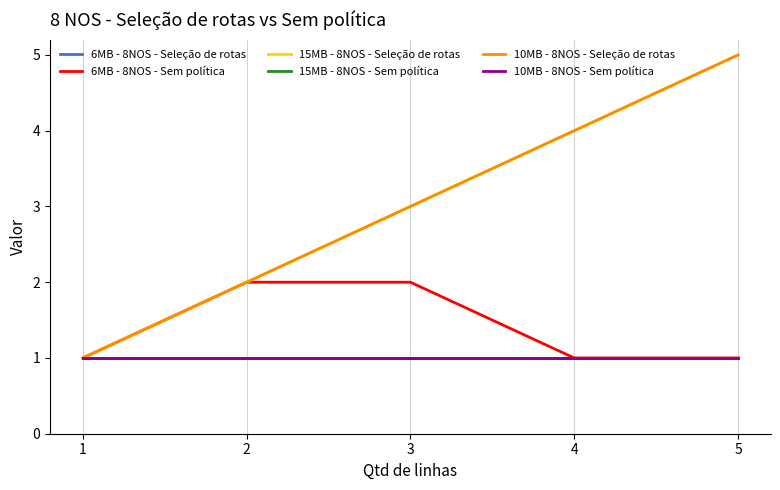

Does the chart have visible grid lines?

Yes